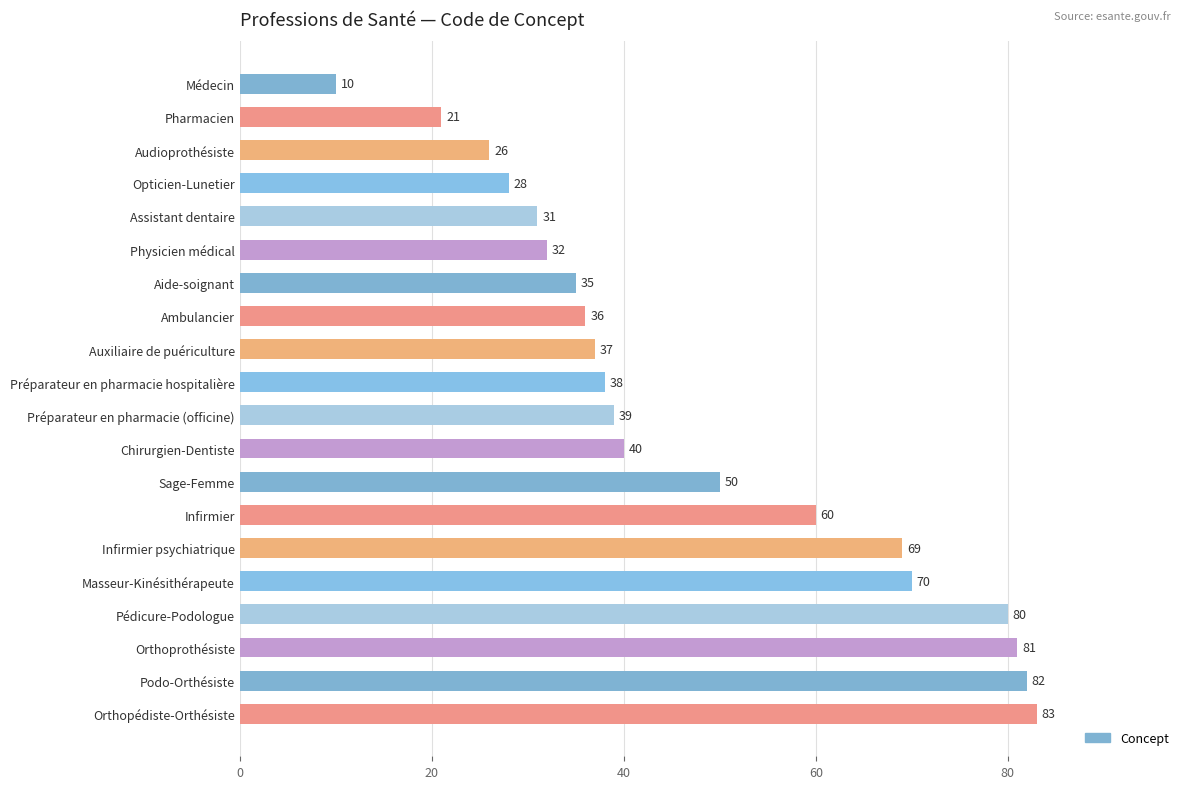

Reading top to bottom, list all the values displayed in this chart.

Médecin=10	Pharmacien=21	Audioprothésiste=26	Opticien-Lunetier=28	Assistant dentaire=31	Physicien médical=32	Aide-soignant=35	Ambulancier=36	Auxiliaire de puériculture=37	Préparateur en pharmacie hospitalière=38	Préparateur en pharmacie (officine)=39	Chirurgien-Dentiste=40	Sage-Femme=50	Infirmier=60	Infirmier psychiatrique=69	Masseur-Kinésithérapeute=70	Pédicure-Podologue=80	Orthoprothésiste=81	Podo-Orthésiste=82	Orthopédiste-Orthésiste=83